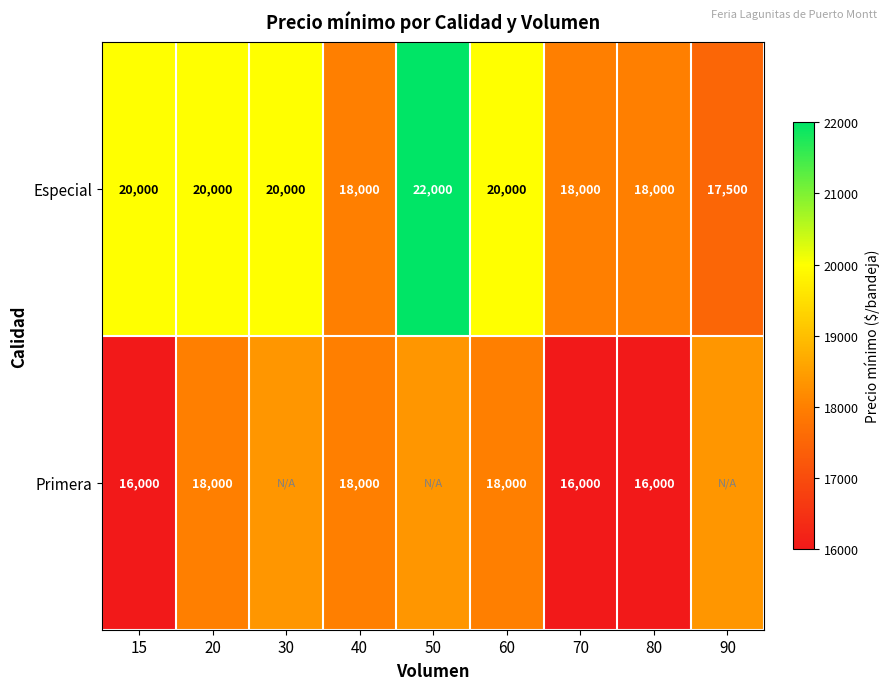

Which series changed the most between 15 and 70?

Especial